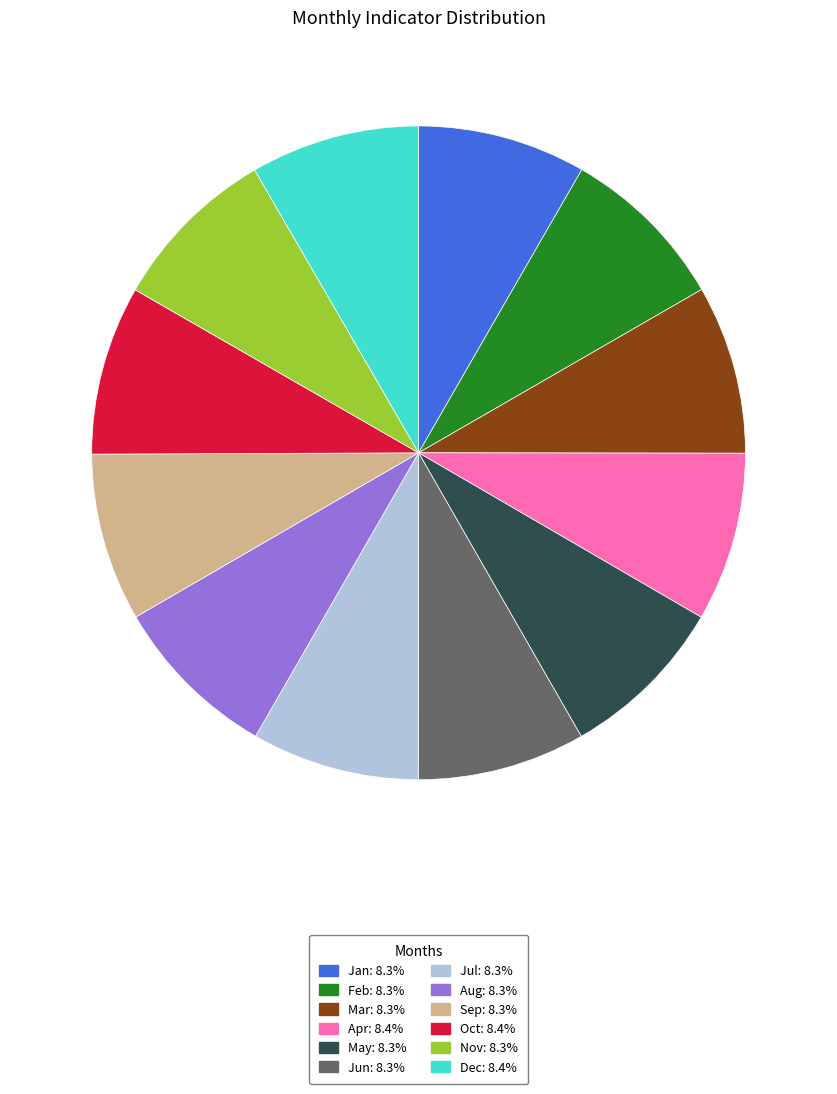

Does any single category account for the majority?

No